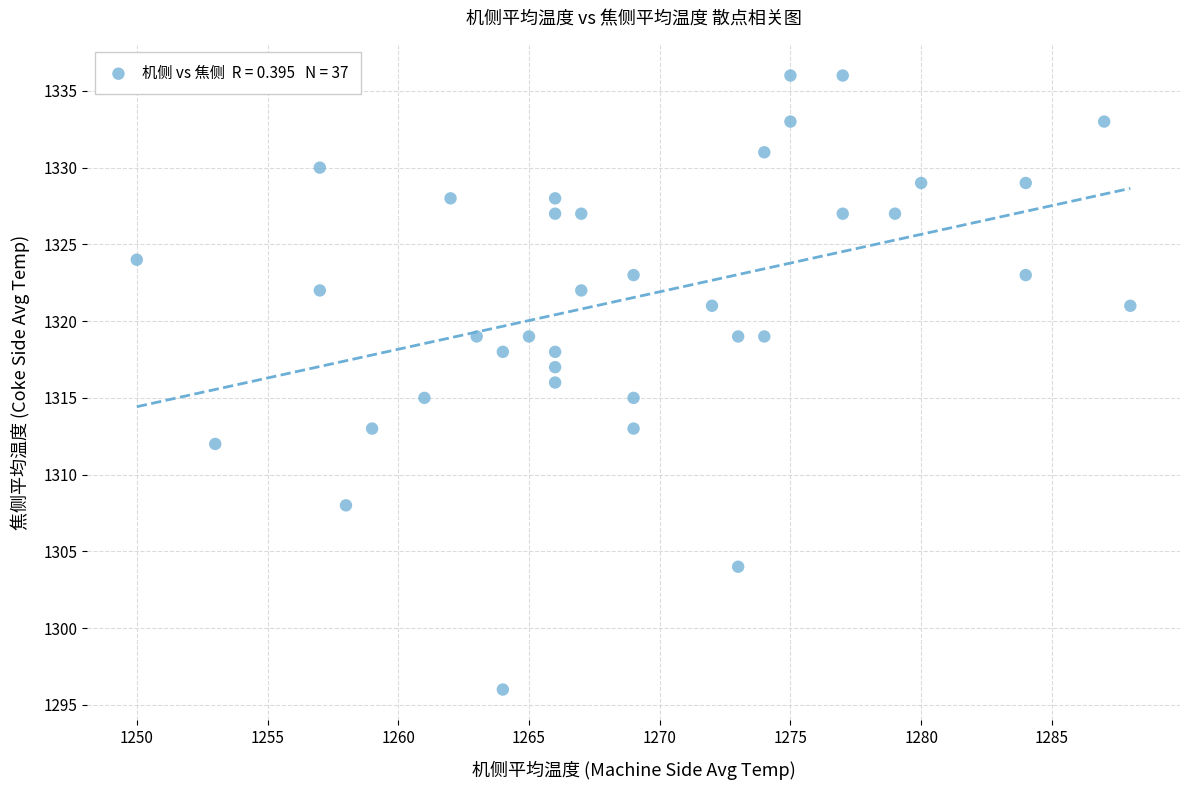

What is the range of X values (max minus min)?

38